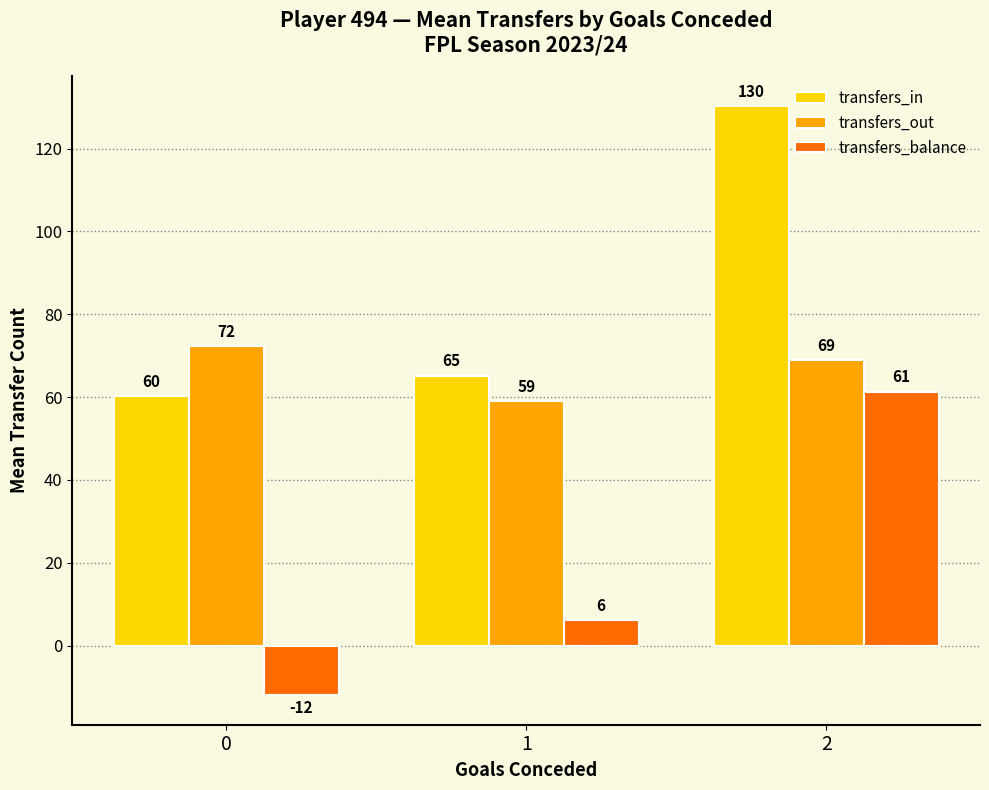

Read the transfers_balance value at 1.

6.2